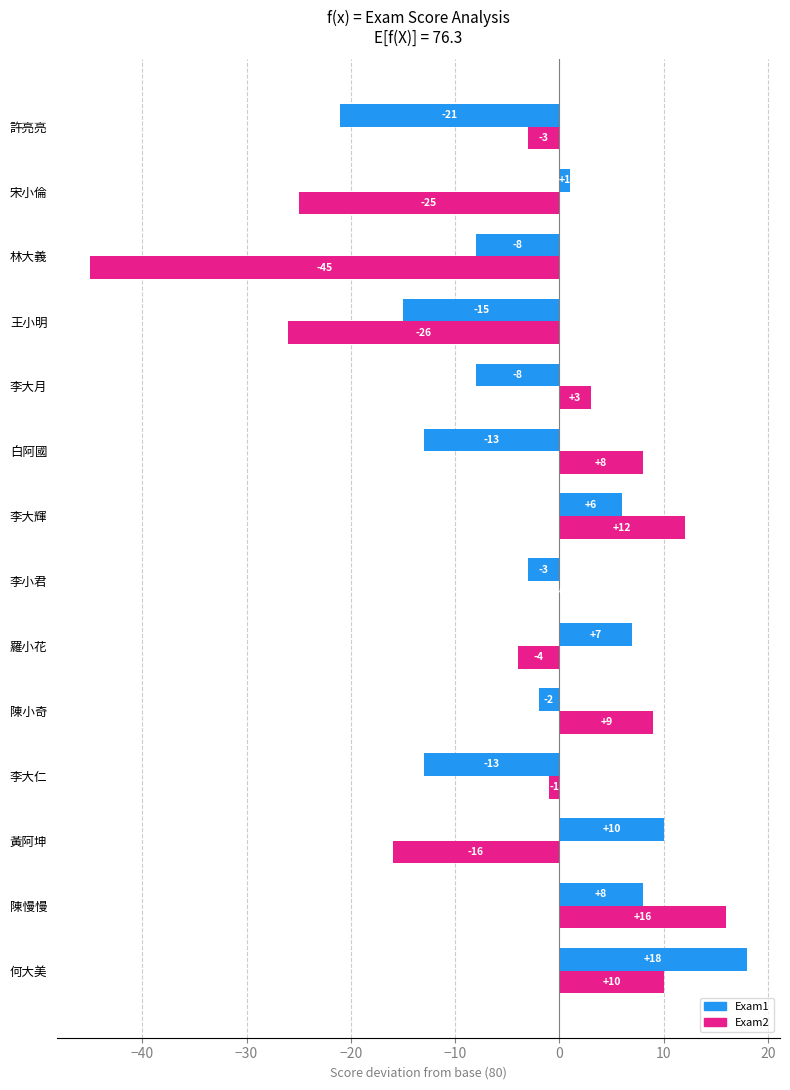

Is the value of Exam2 at 何大美 greater than the value of Exam1 at 李小君?

Yes